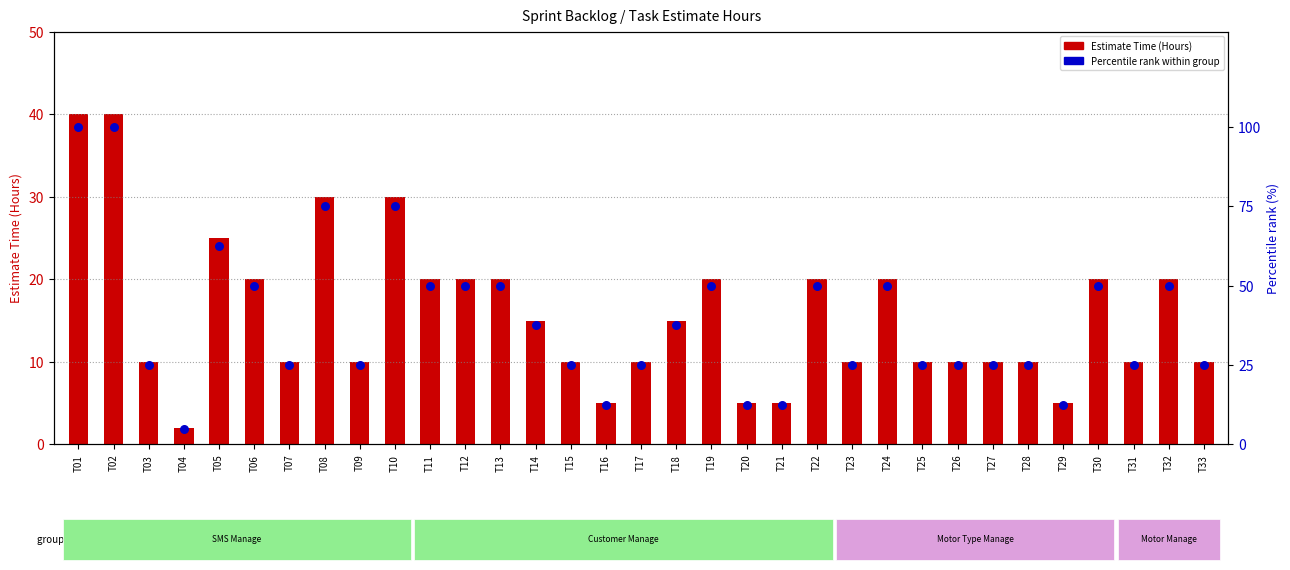

At which category is the sum across all series the highest?

T01